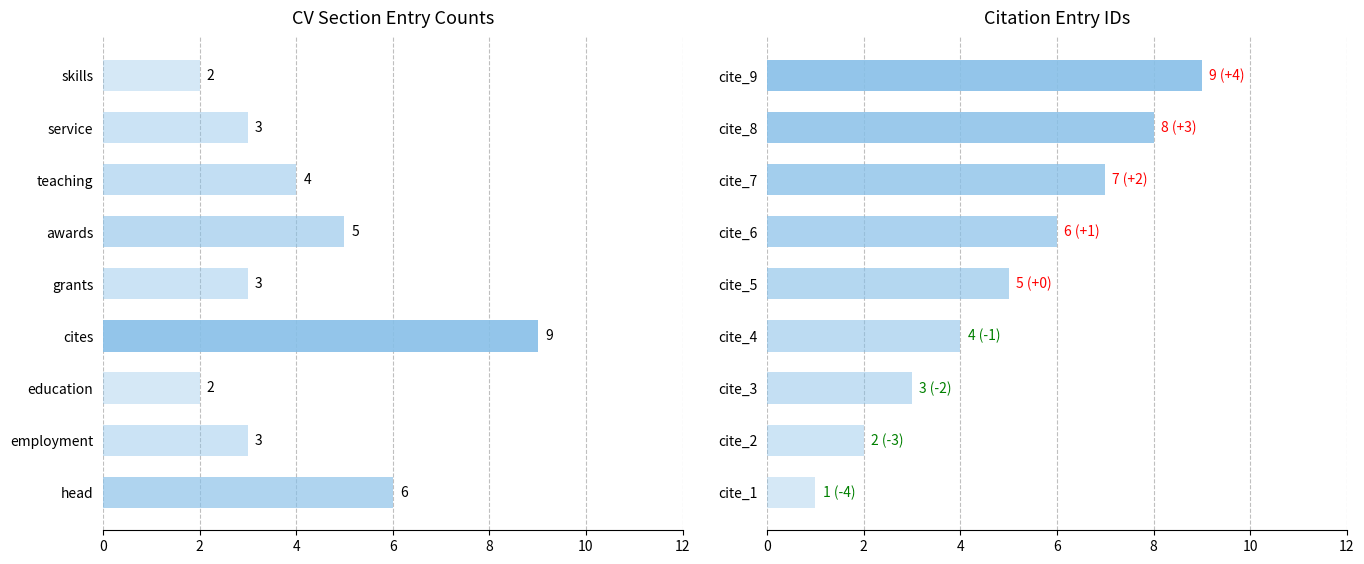

What is the maximum value shown in the chart?

9